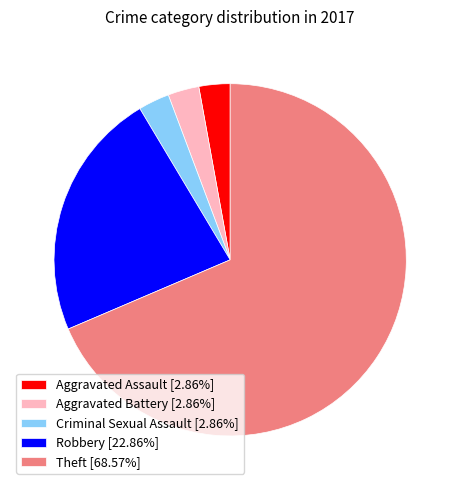

Between Robbery and Aggravated Assault, which is larger?

Robbery